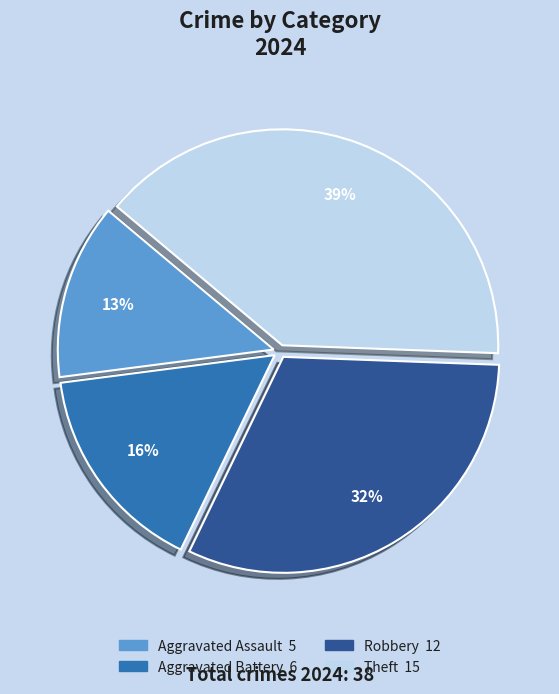

Is there a majority slice in this chart?

No